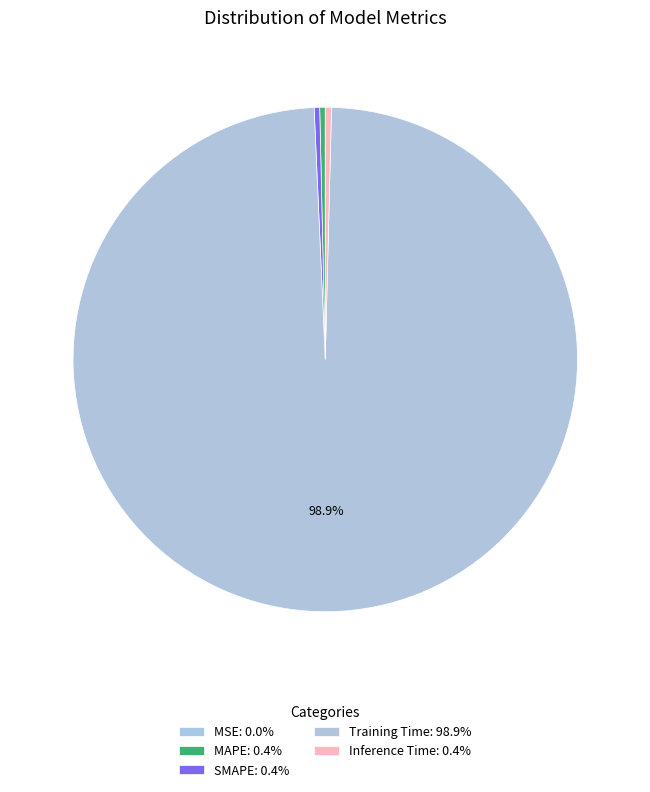

Which slice is the largest?

Training Time